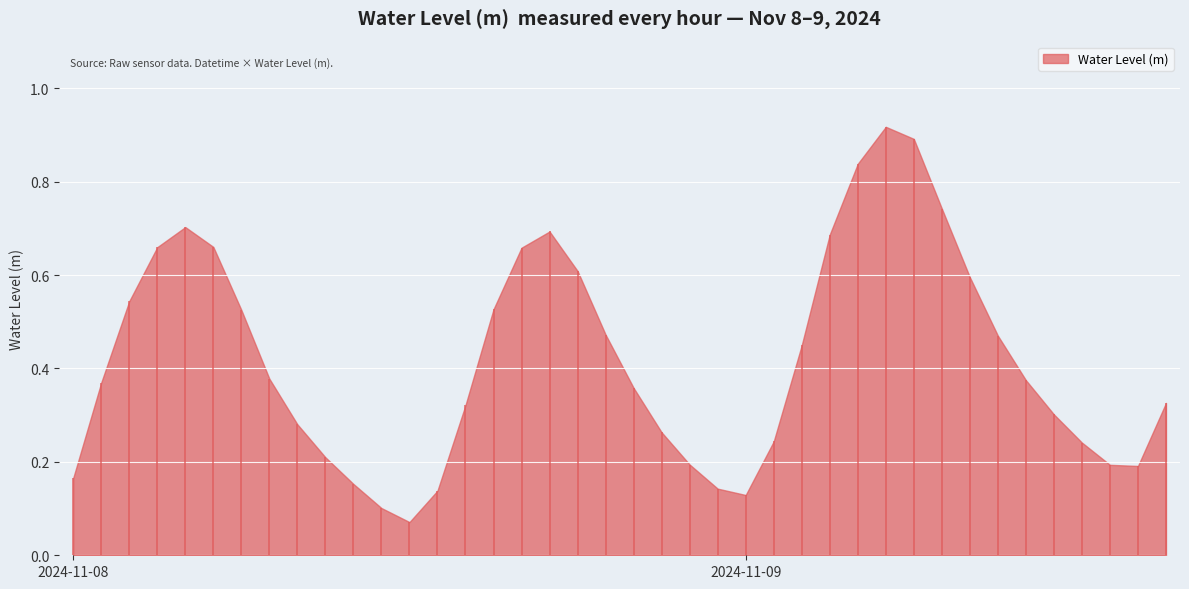

Reading left to right, list all the values displayed in this chart.

0.2	0.4	0.5	0.7	0.7	0.7	0.5	0.4	0.3	0.2	0.2	0.1	0.1	0.1	0.3	0.5	0.7	0.7	0.6	0.5	0.4	0.3	0.2	0.1	0.1	0.2	0.4	0.7	0.8	0.9	0.9	0.7	0.6	0.5	0.4	0.3	0.2	0.2	0.2	0.3